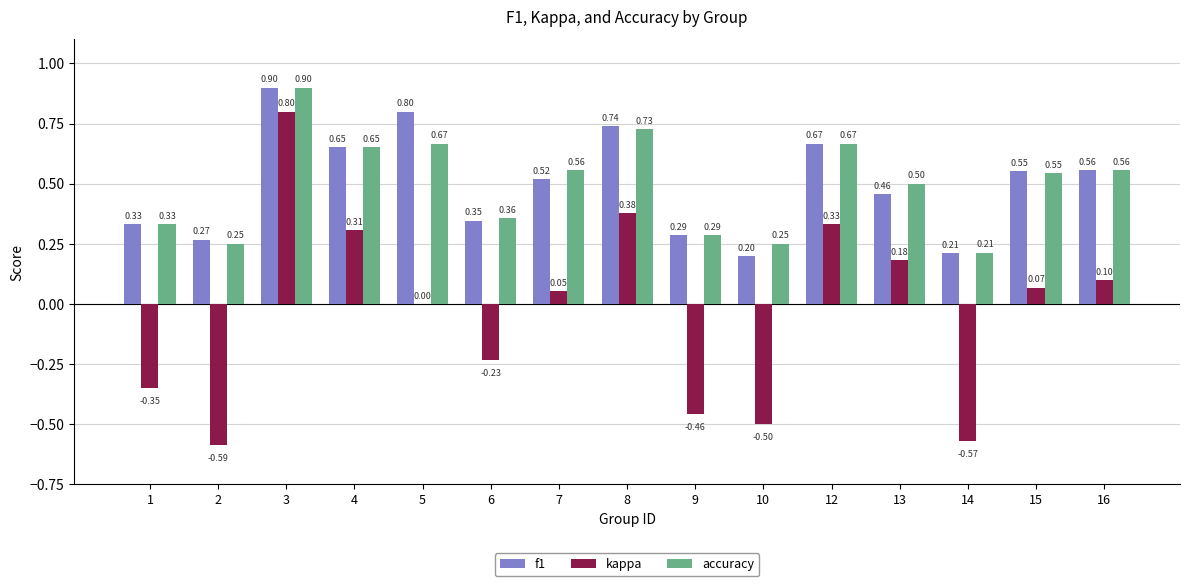

Between 10 and 16, which series saw the biggest shift?

kappa